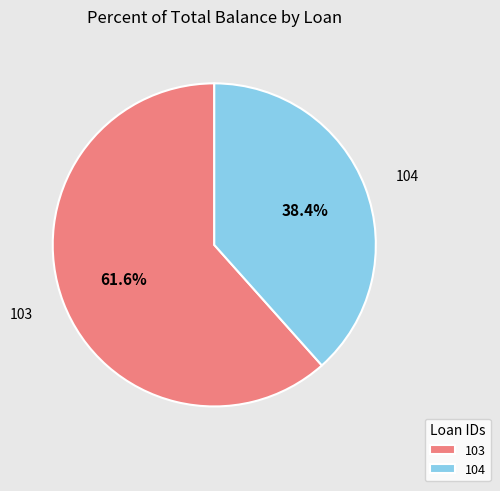

To the nearest percent, what is the difference between the 104 and 103 slice percentages?

23%